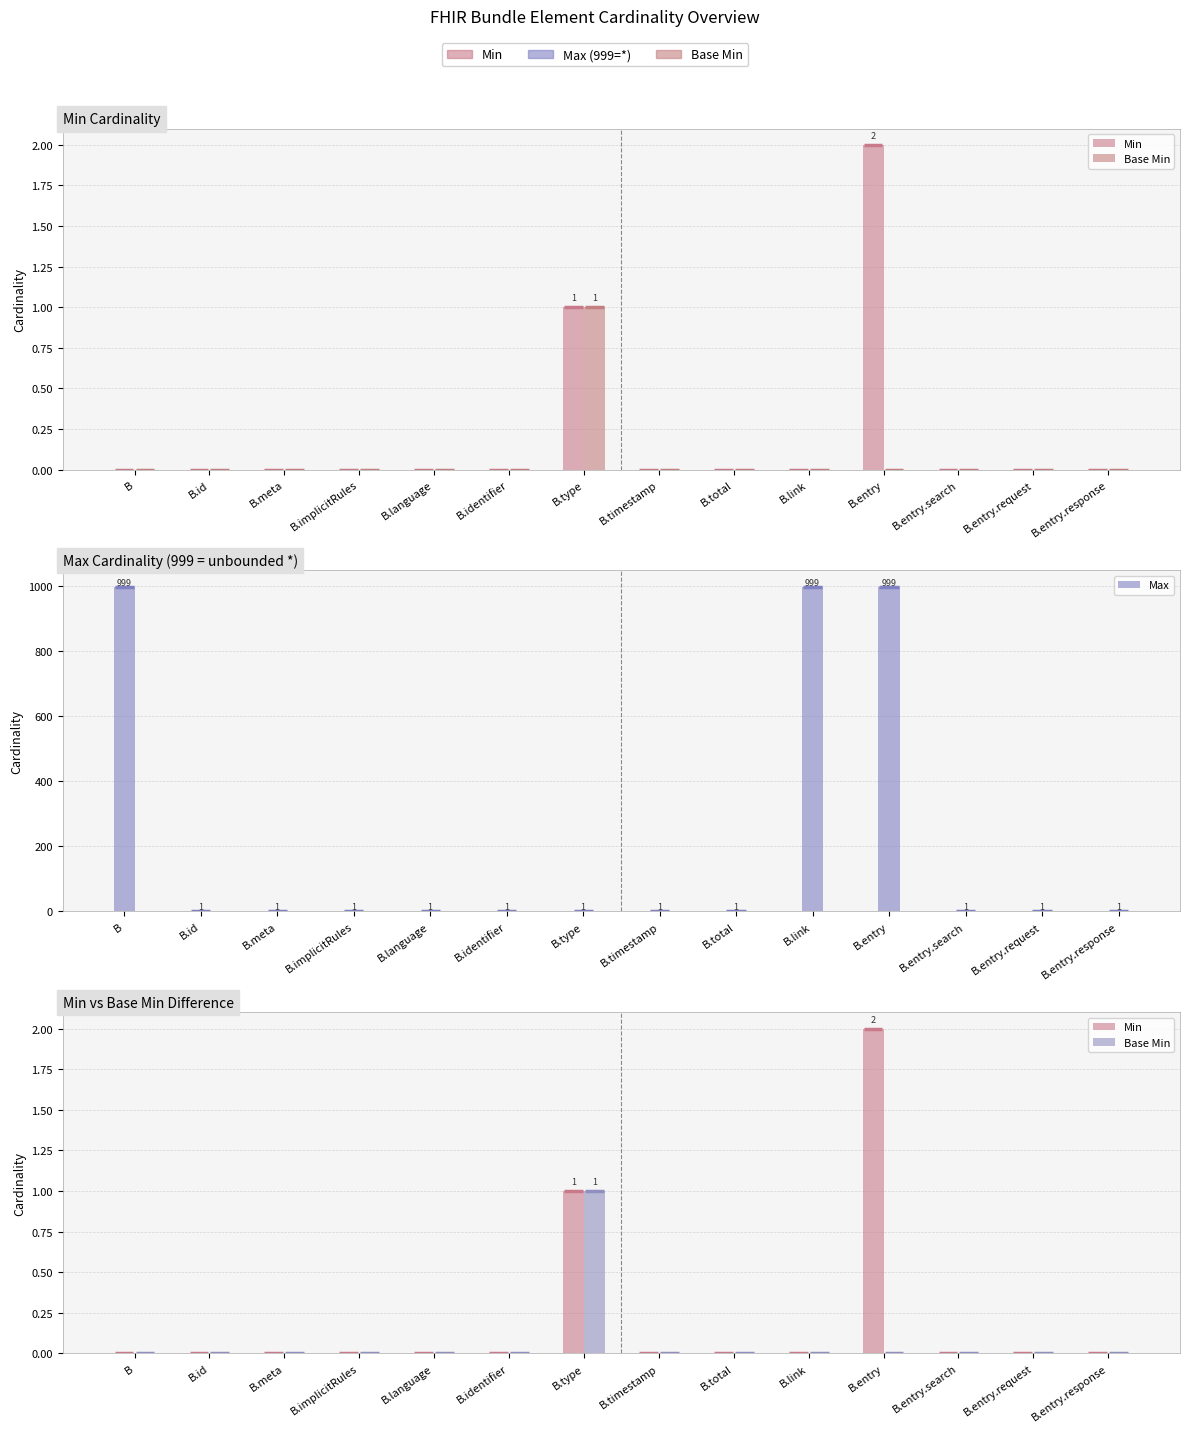

Where is Min nearest to the value 1?

B.type